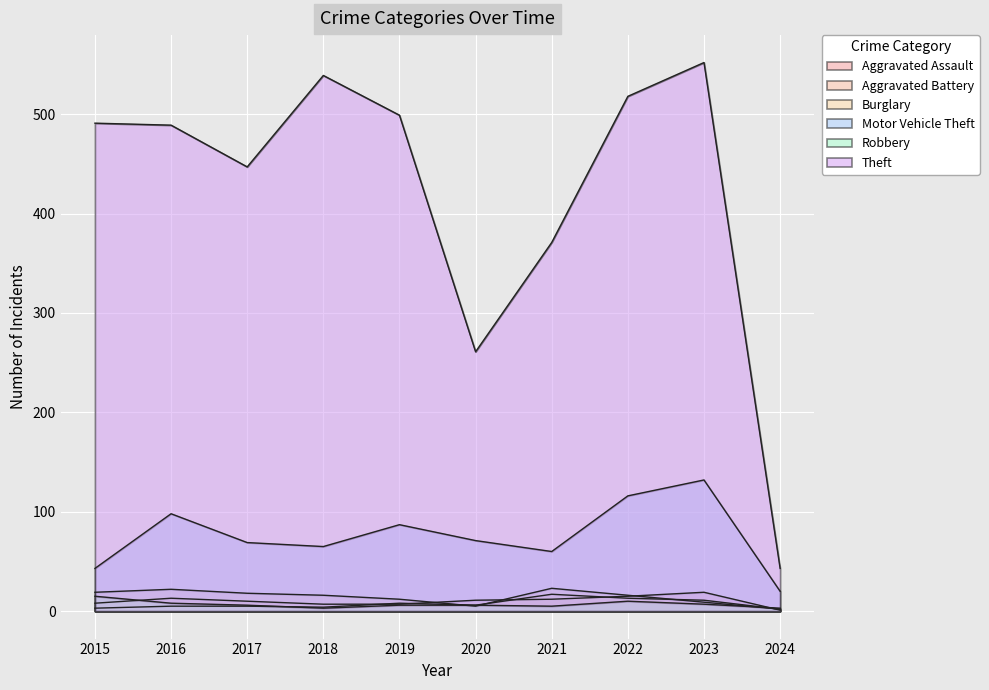

Is it true that Robbery equals 6 at 2015?

False